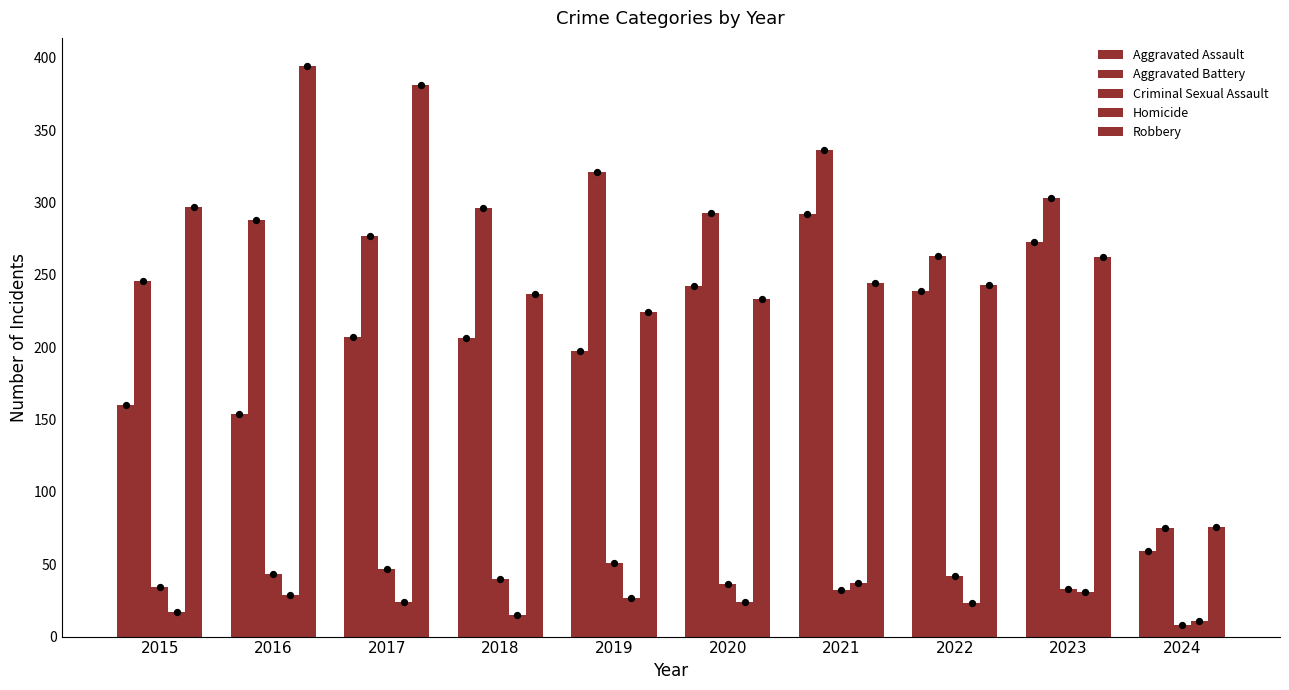

Which series reaches the maximum Y coordinate?

Robbery